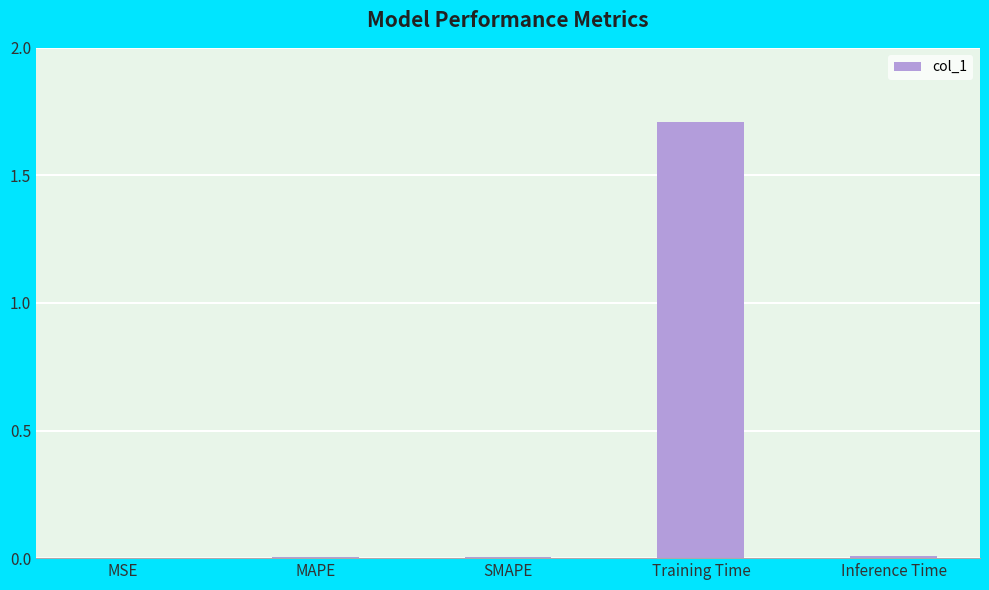

Is it true that the value at Training Time is 1.7?

True